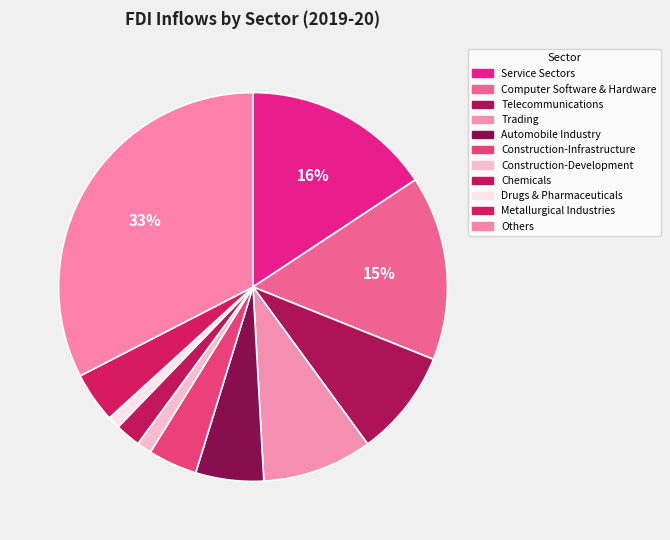

To the nearest percent, what percentage of the pie is Trading?

9%